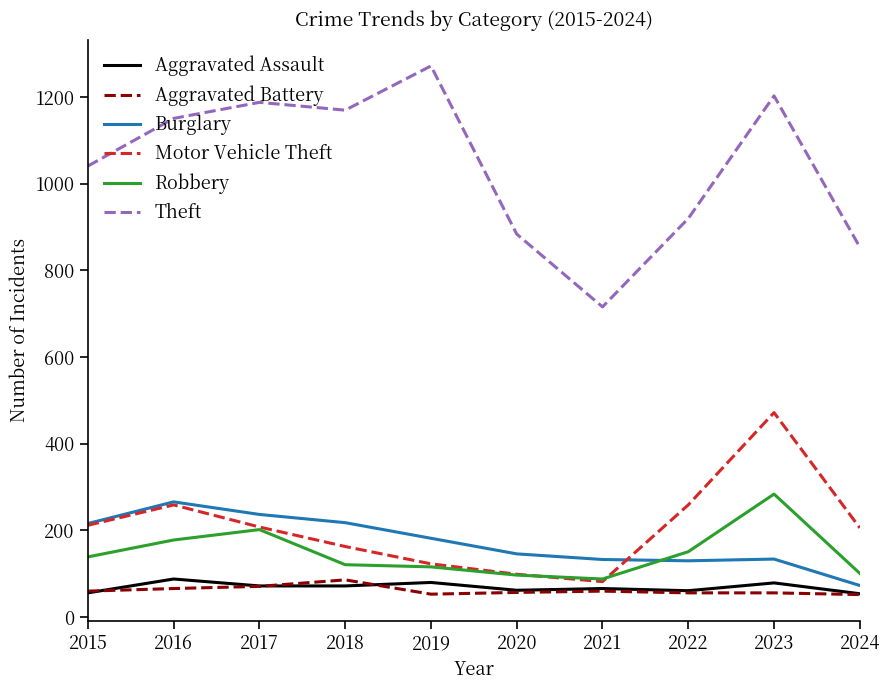

At how many categories does at least one series exceed 458?

10